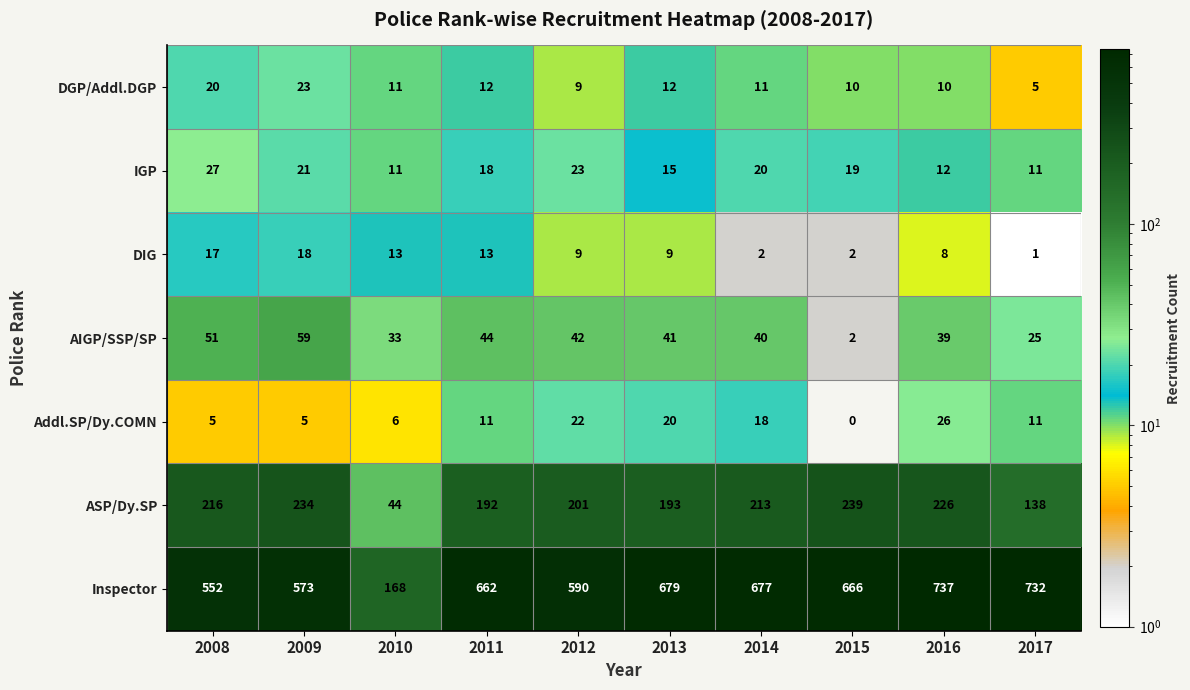

Count the number of categories in the chart.

10